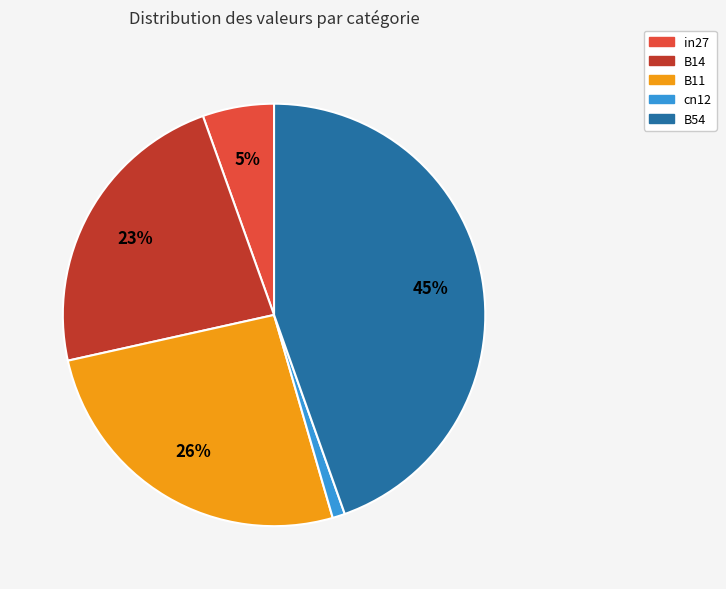

To the nearest percent, what is the difference between the largest and smallest slice percentages?

44%